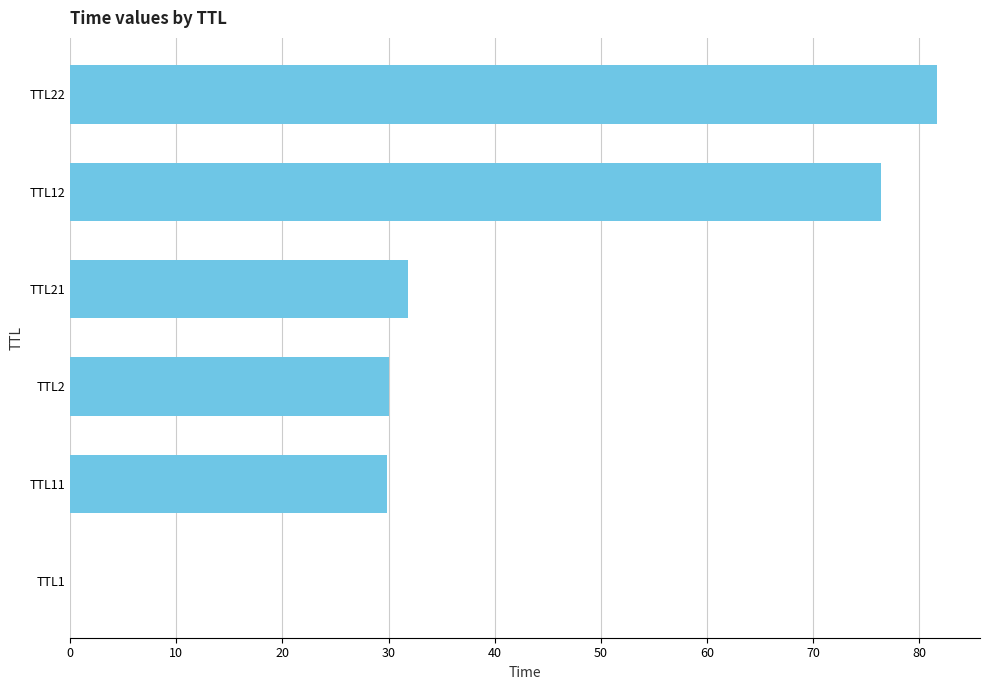

True or false: the data shows 29.8 at TTL11.

True